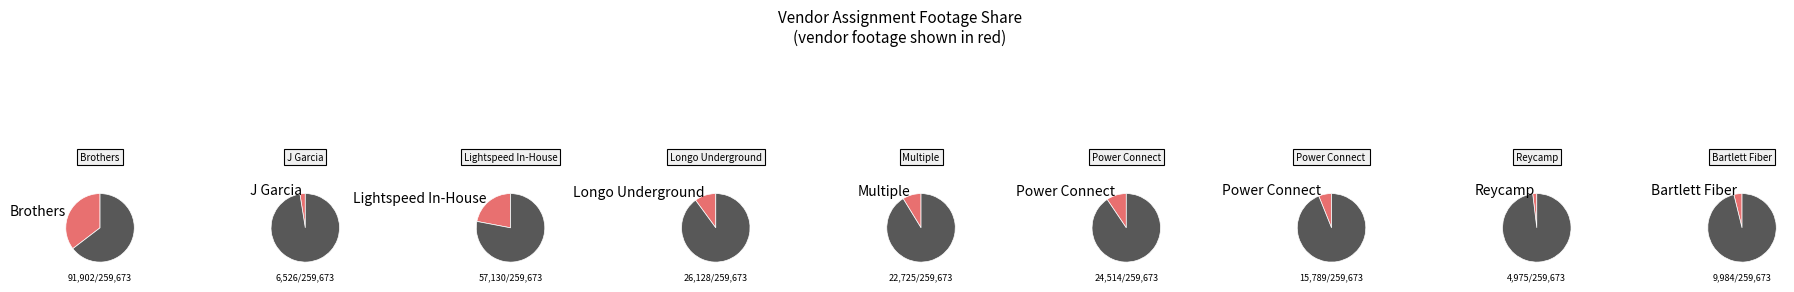

Approximately how many times larger is the value at Reycamp compared to Brothers?

0.1